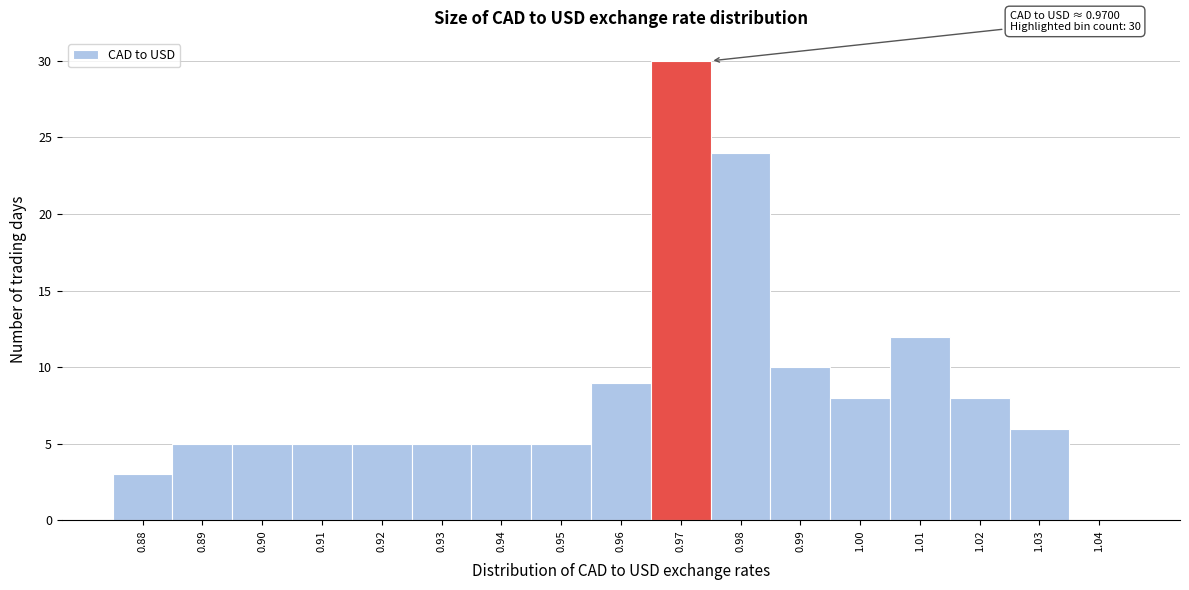

Reading left to right, transcribe all the data shown in this chart.

0.88=3	0.89=5	0.90=5	0.91=5	0.92=5	0.93=5	0.94=5	0.95=5	0.96=9	0.97=30	0.98=24	0.99=10	1.00=8	1.01=12	1.02=8	1.03=6	1.04=0